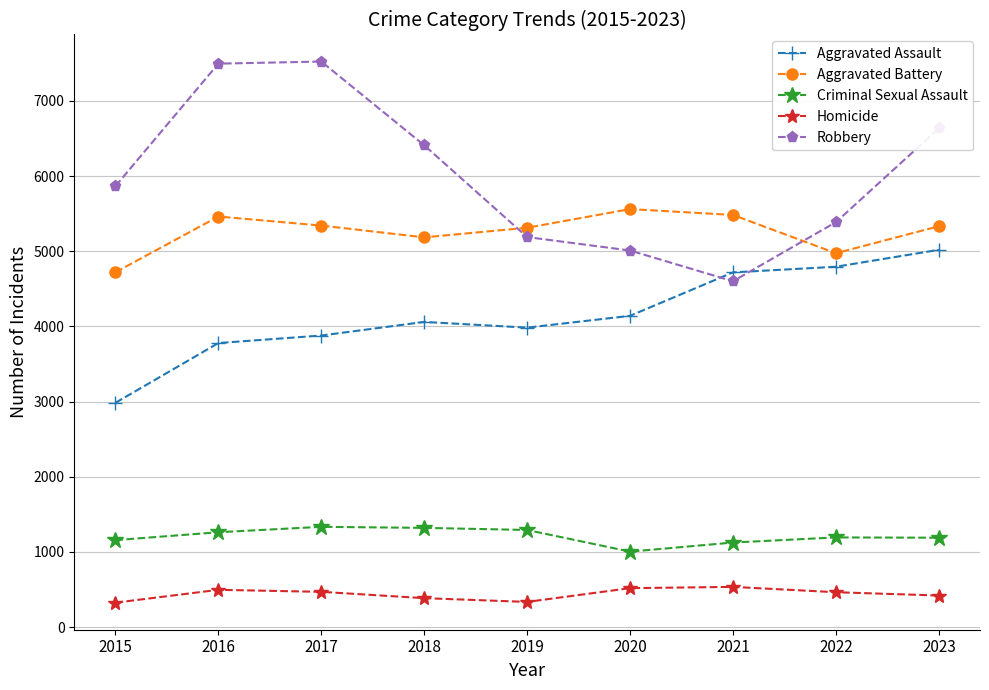

What is the sum of the Aggravated Battery values at 2018 and 2023?

10518